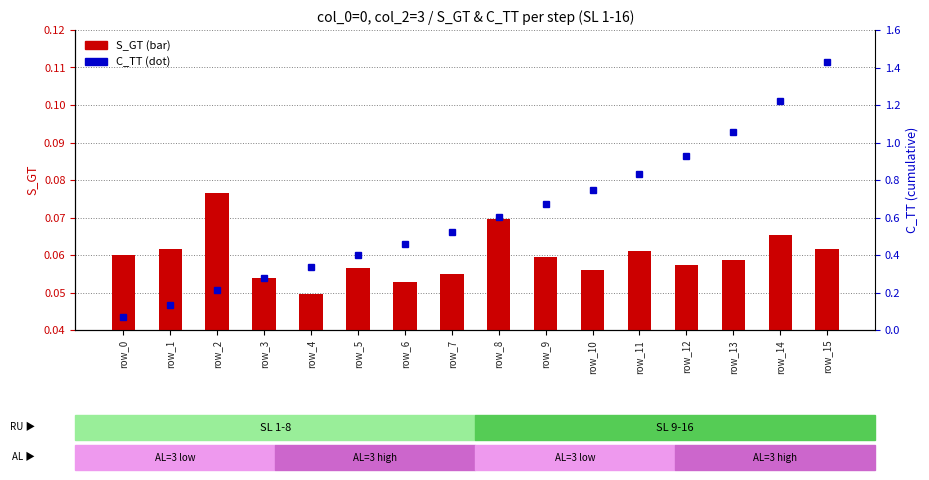

How many groups of bars are there?

16